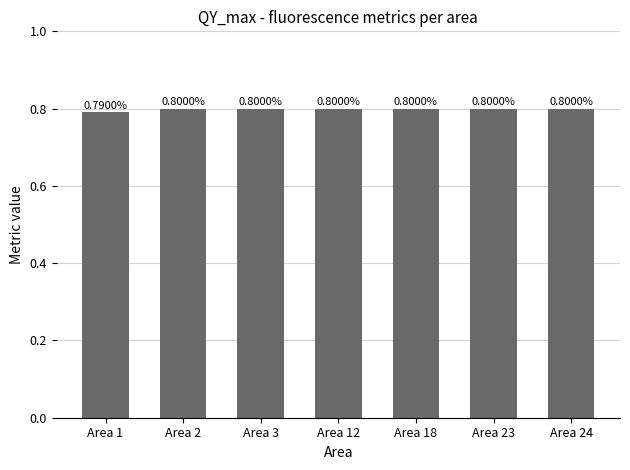

The value at Area 18 is 0.5. True or false?

False